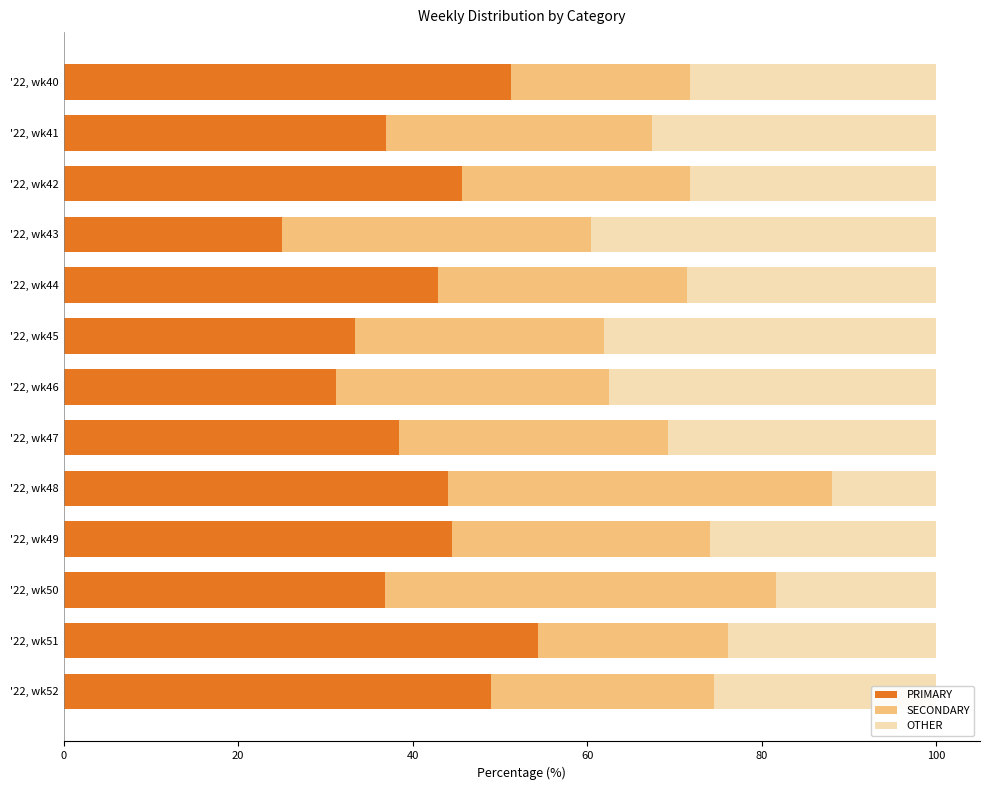

What is the sum of the PRIMARY values at '22, wk45 and '22, wk47?

71.8